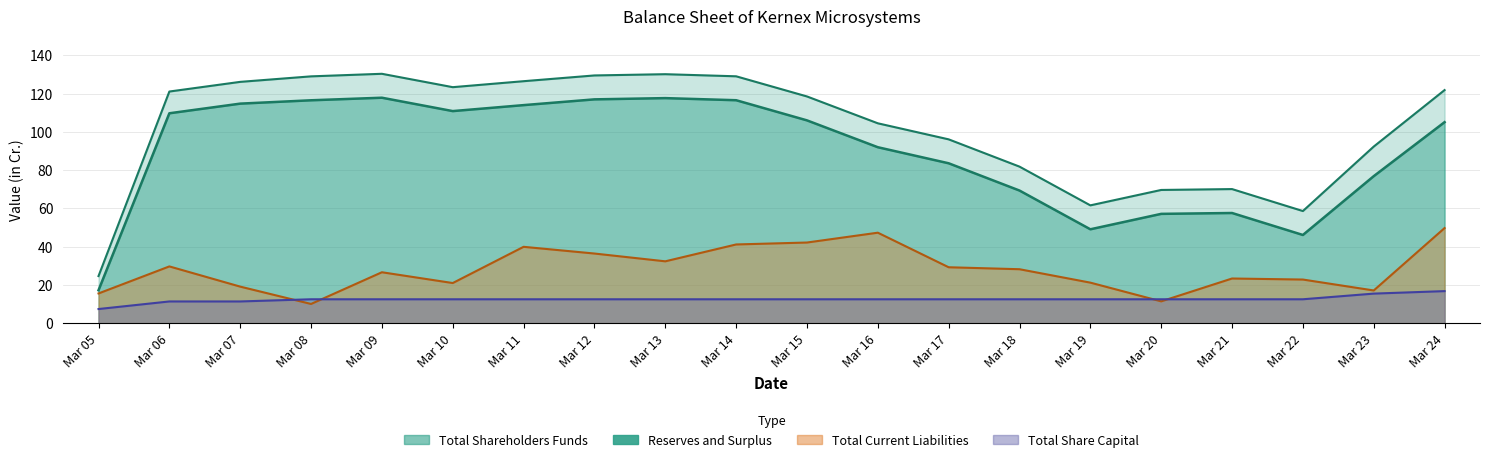

How many data points in Total Current Liabilities are less than 28?

10